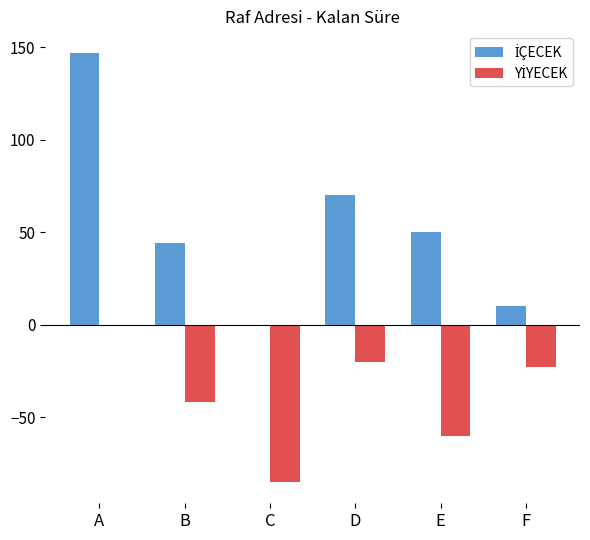

Count the number of data series in this chart.

2